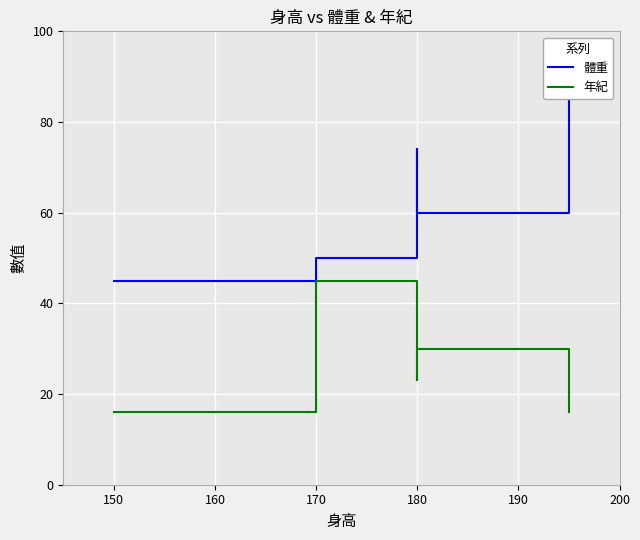

True or false: 體重 and 年紀 cross at least once.

False